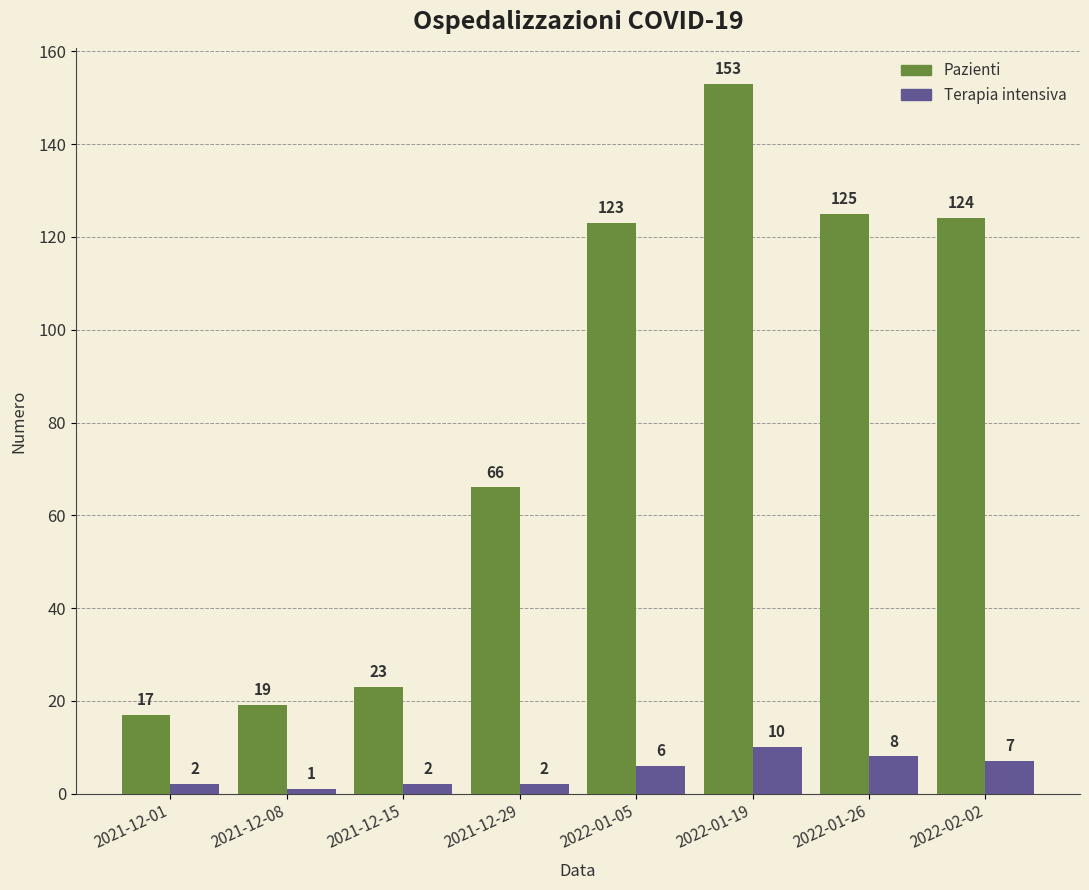

What is the highest value of the Terapia intensiva series?

10